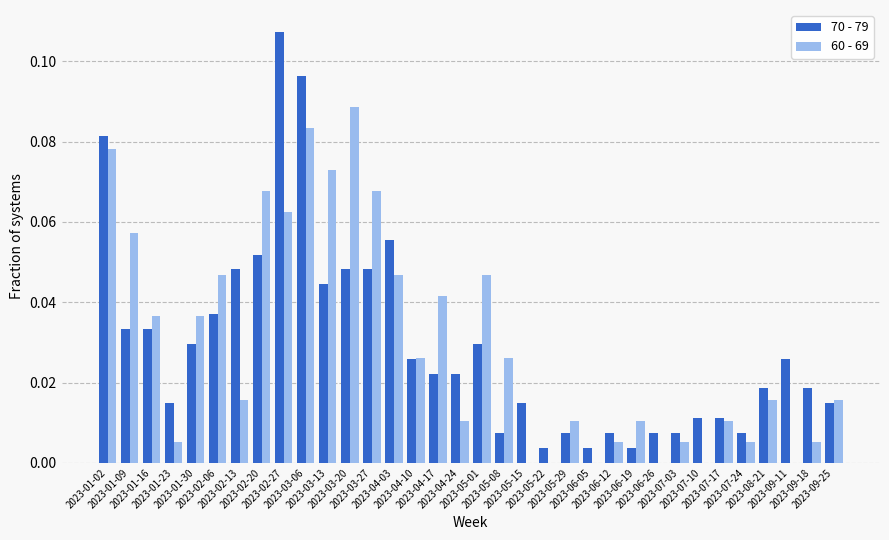

What are all the series names shown in the legend?

70 - 79, 60 - 69